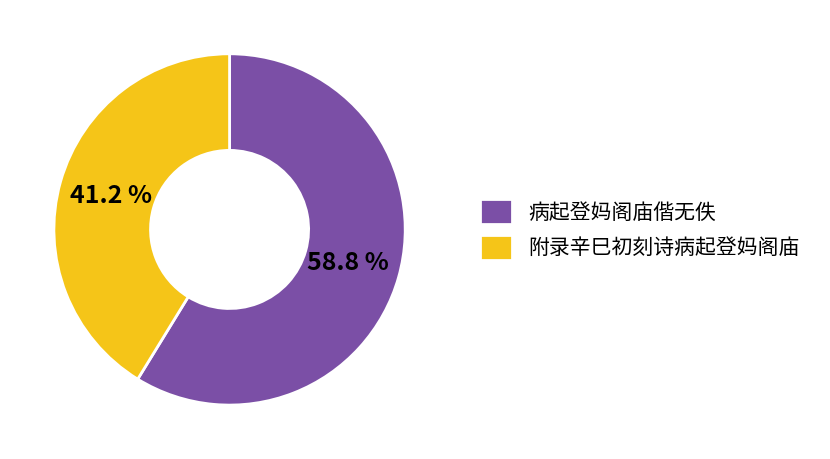

What portion of the pie excludes 附录辛巳初刻诗病起登妈阁庙?

58.8%